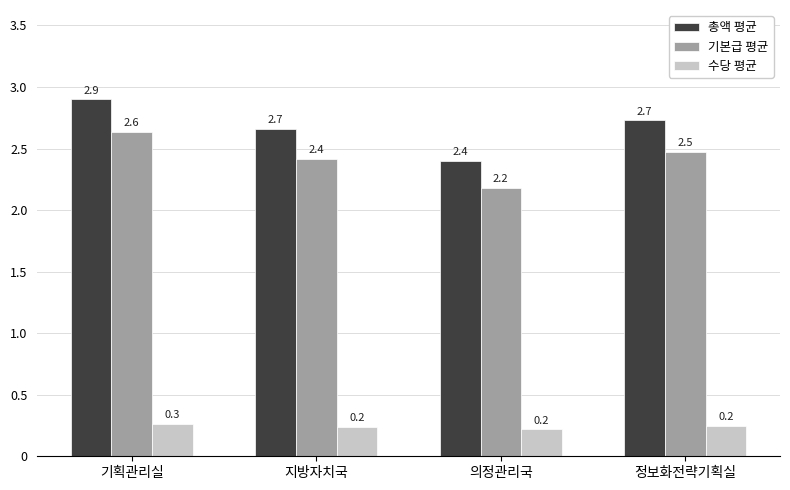

What is the label of the 3rd bar from the right?

지방자치국